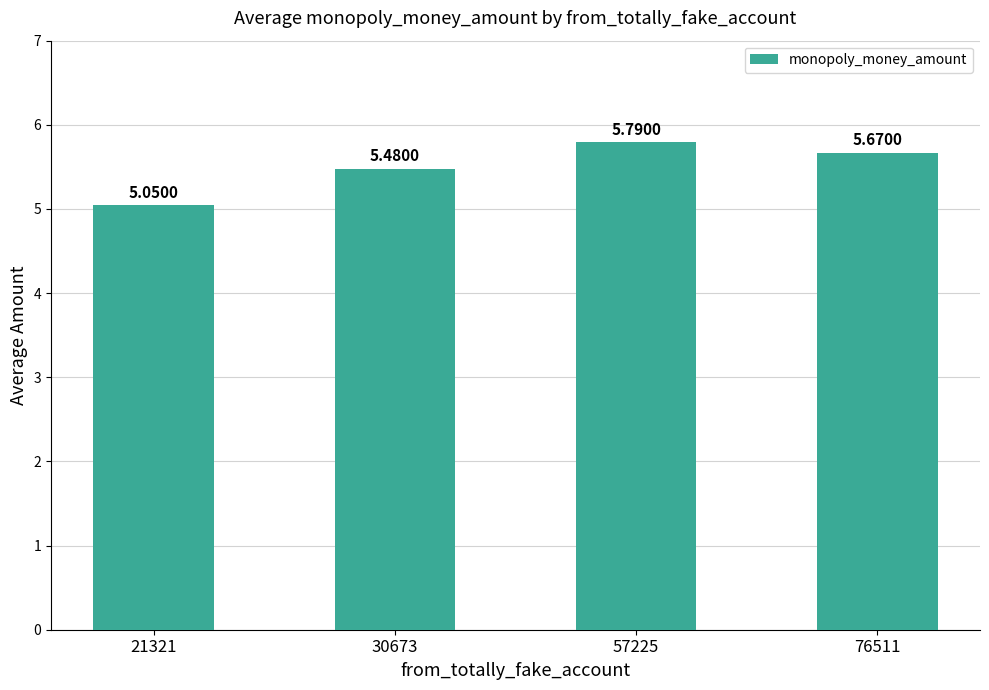

What is the sum of the values at 21321 and 76511?

10.7